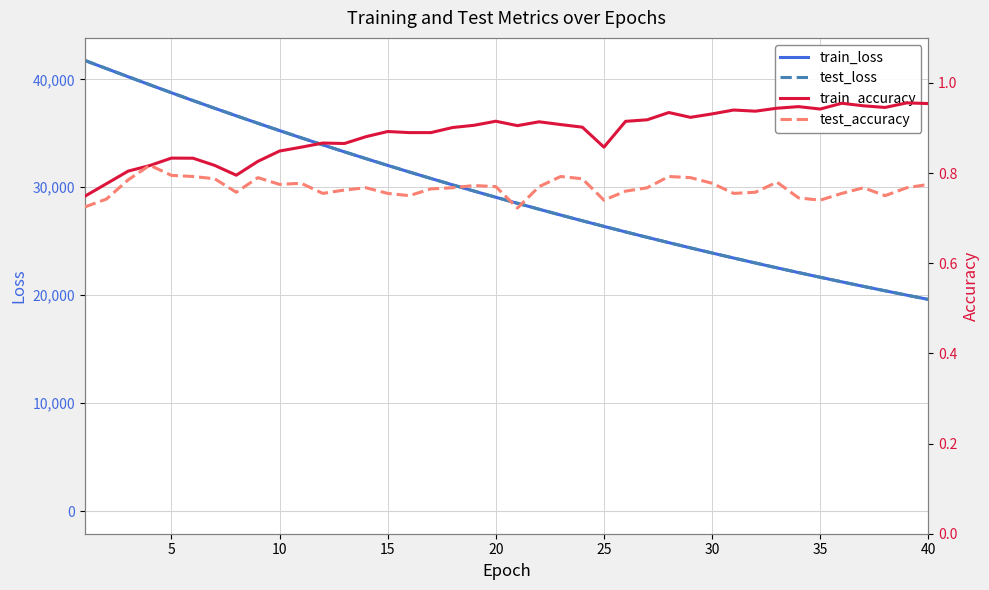

How many data points in train_loss are less than 29074?

20